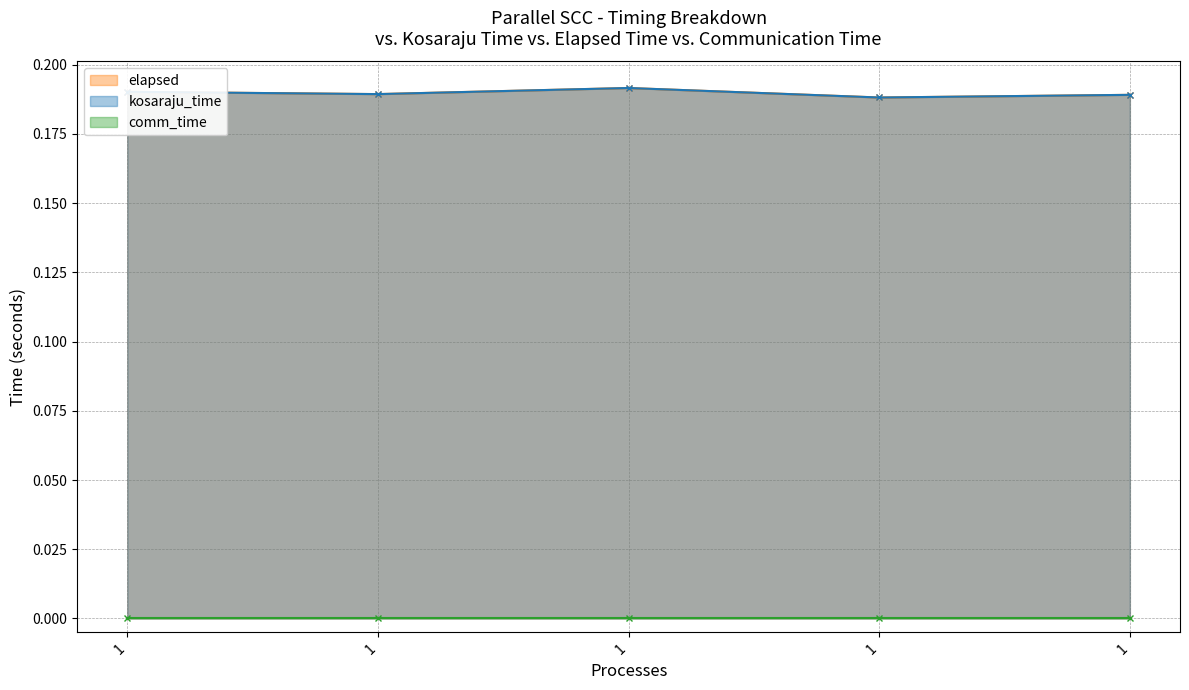

What is the sum of all kosaraju_time values?

0.9